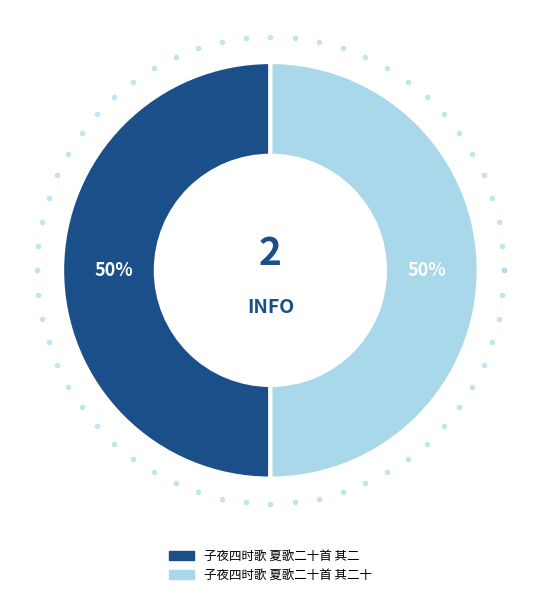

Rank the categories by value from lowest to highest.

子夜四时歌 夏歌二十首 其二, 子夜四时歌 夏歌二十首 其二十